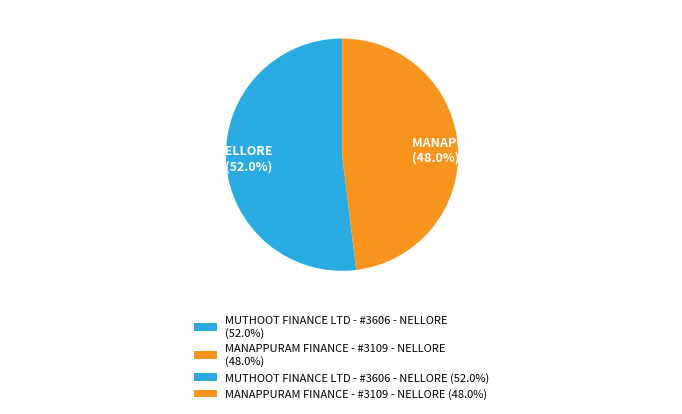

To the nearest percent, what is the combined percentage of MANAPPURAM FINANCE - #3109 - NELLORE and MUTHOOT FINANCE LTD - #3606 - NELLORE?

100%